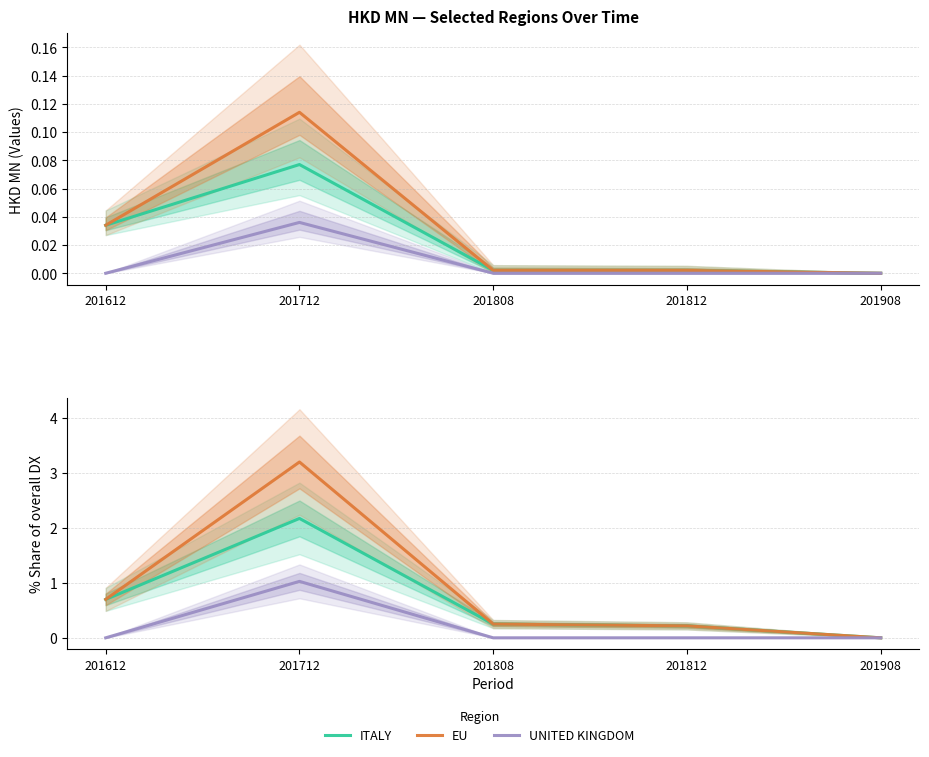

Which category has the lowest value in the ITALY series?

201908